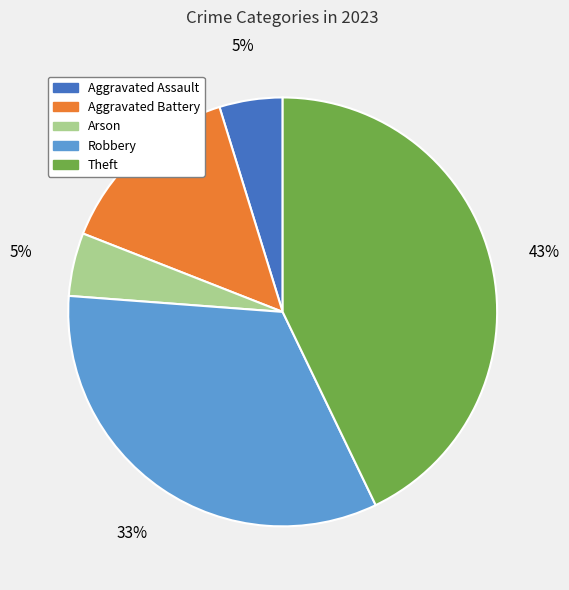

Is Aggravated Battery the majority of the pie?

No